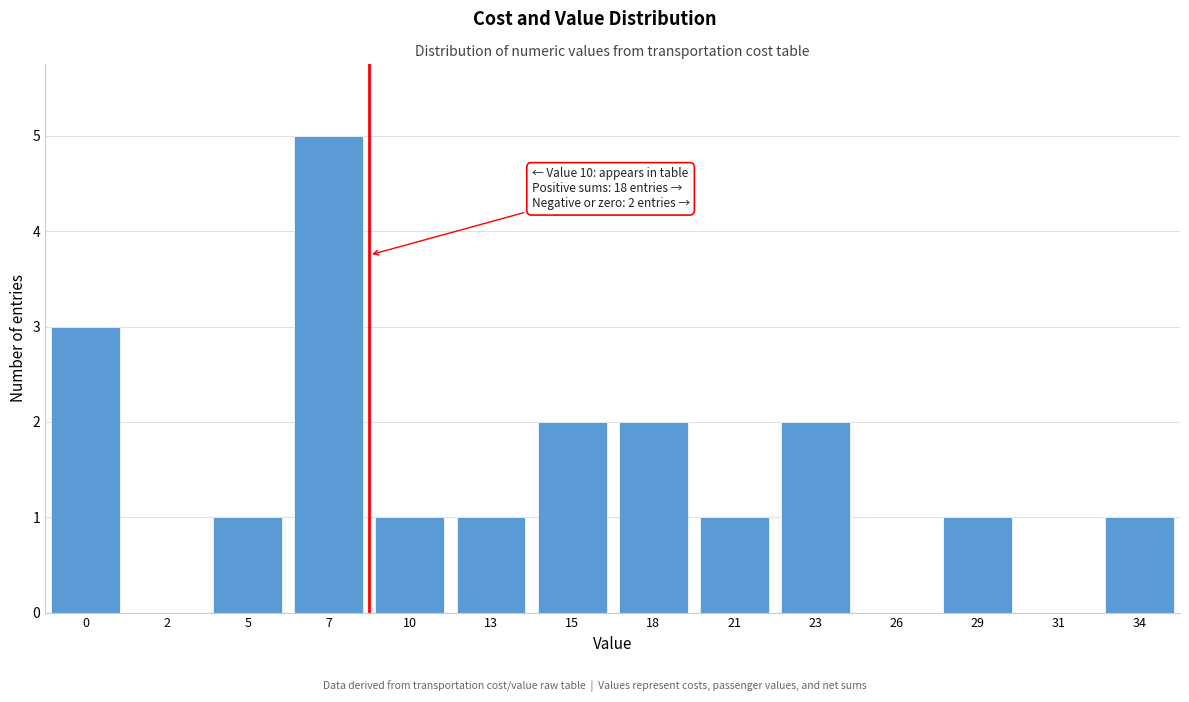

Reading left to right, transcribe all the data shown in this chart.

0=3	2=0	5=1	7=5	10=1	13=1	15=2	18=2	21=1	23=2	26=0	29=1	31=0	34=1